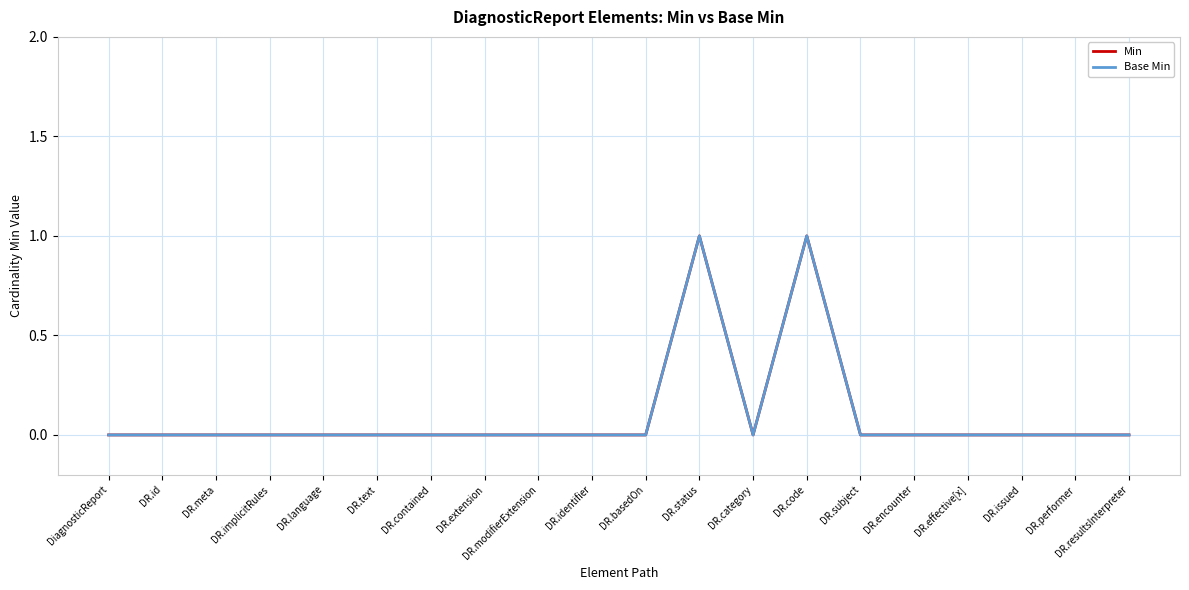

Reading left to right, list all the values displayed in this chart.

Min: 0	0	0	0	0	0	0	0	0	0	0	1	0	1	0	0	0	0	0	0
Base Min: 0	0	0	0	0	0	0	0	0	0	0	1	0	1	0	0	0	0	0	0